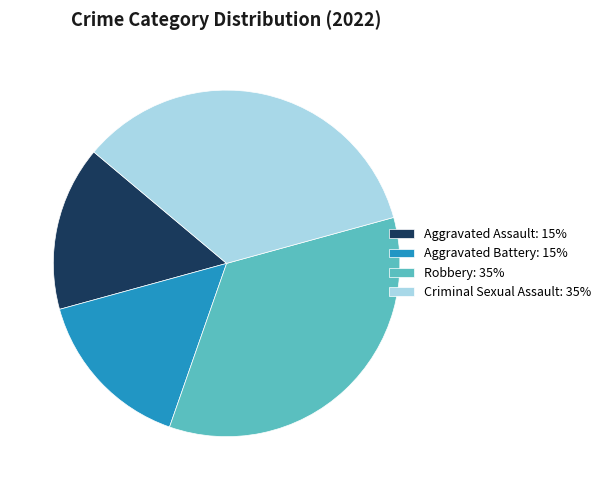

Is there a majority slice in this chart?

No